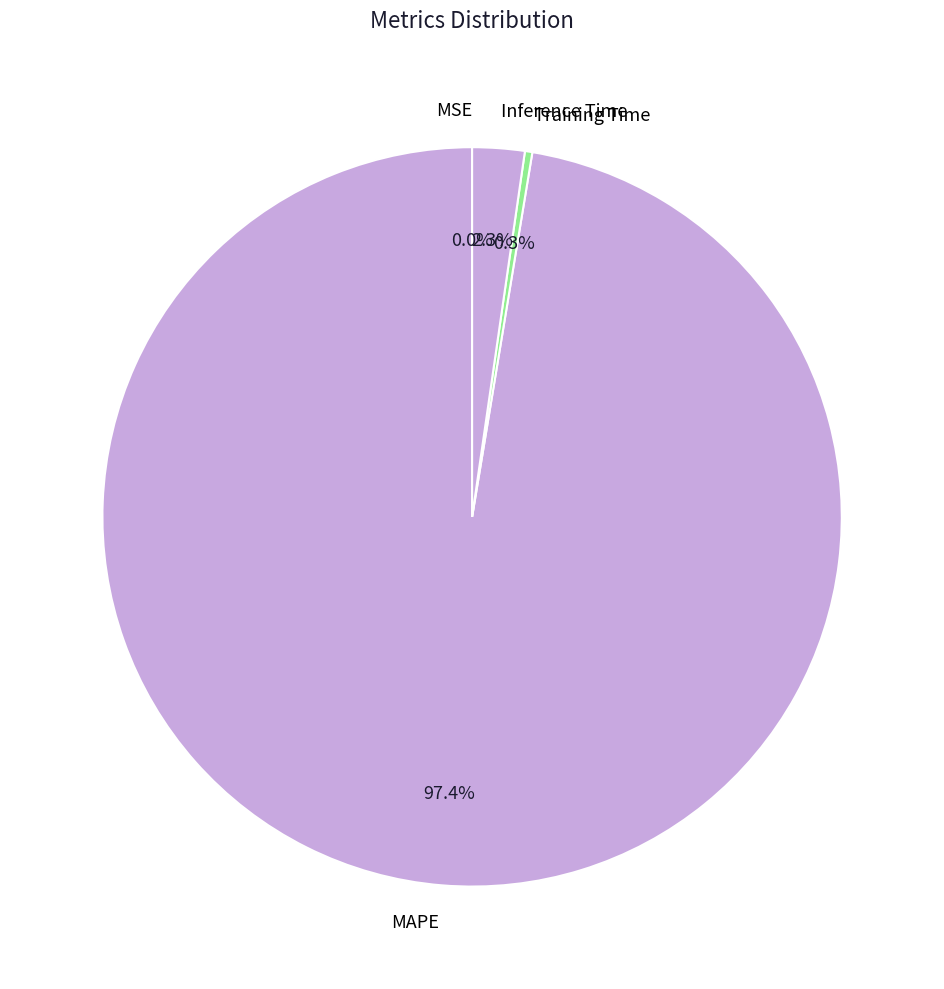

What percentage is the Inference Time slice, to the nearest percent?

2%